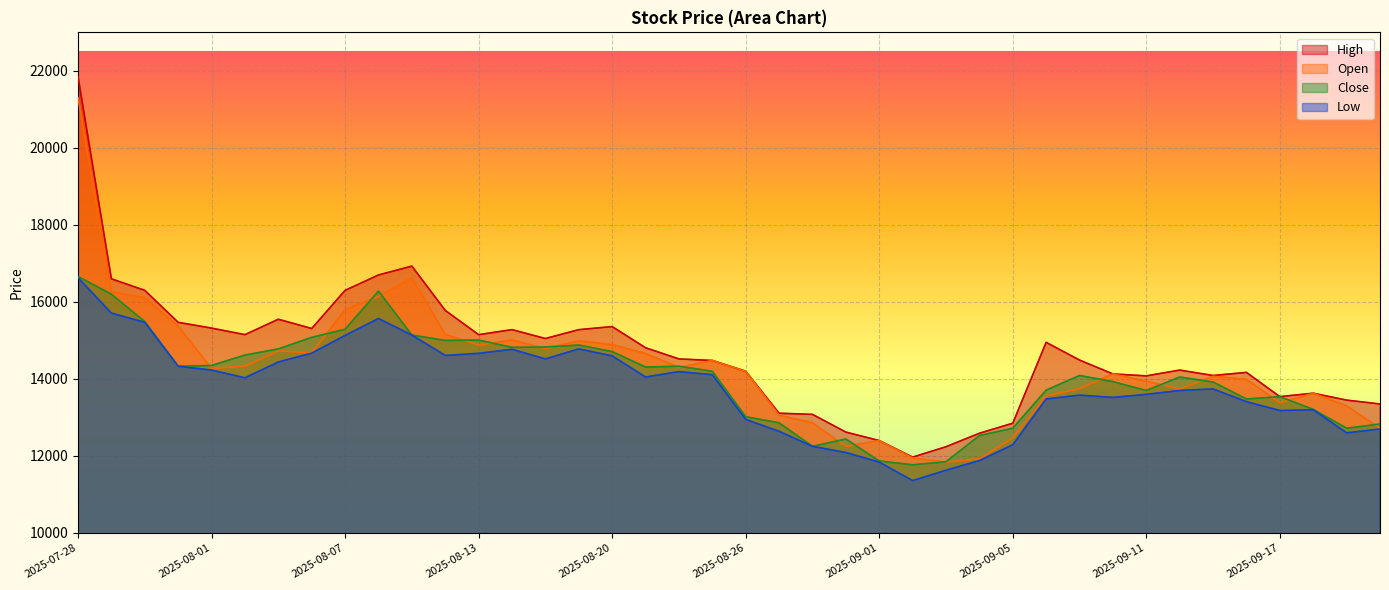

What is the spread (max minus min) of values at 2025-08-27?

470